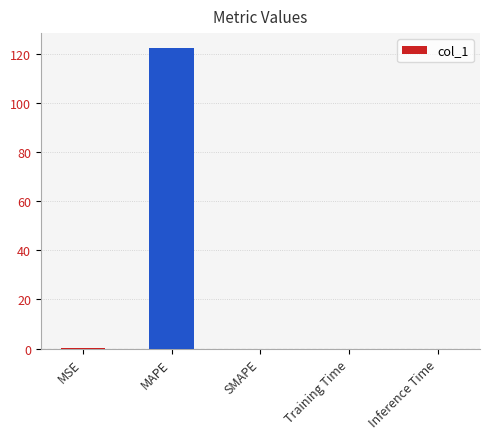

What is the sum of all values?

122.6